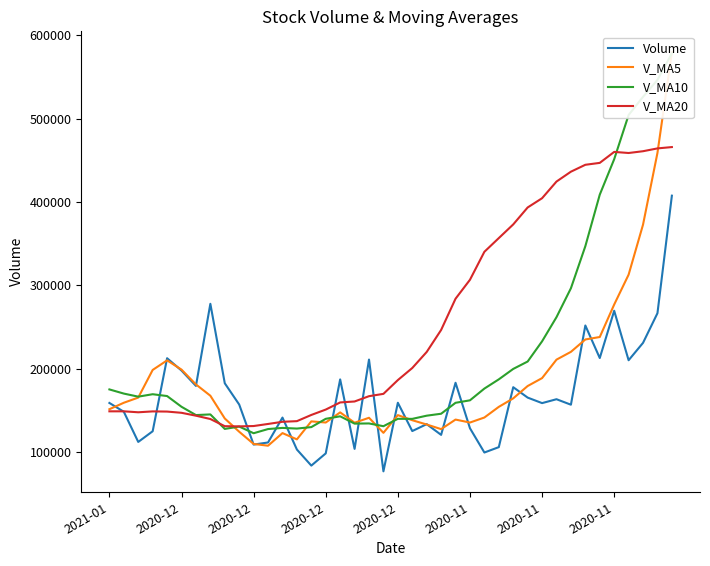

How many lines are shown in the chart?

4